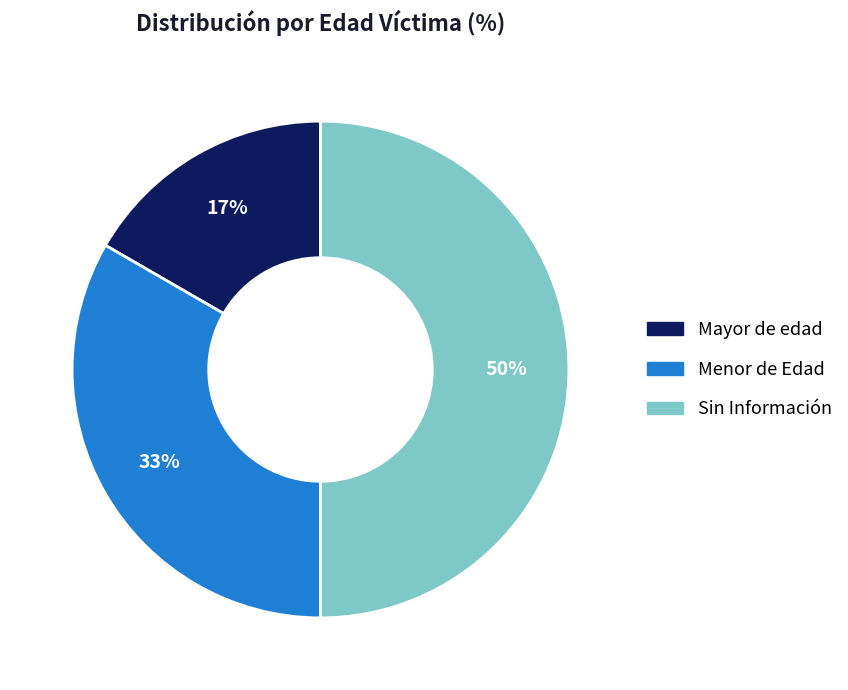

To the nearest percent, what percentage of the pie is Menor de Edad?

33%